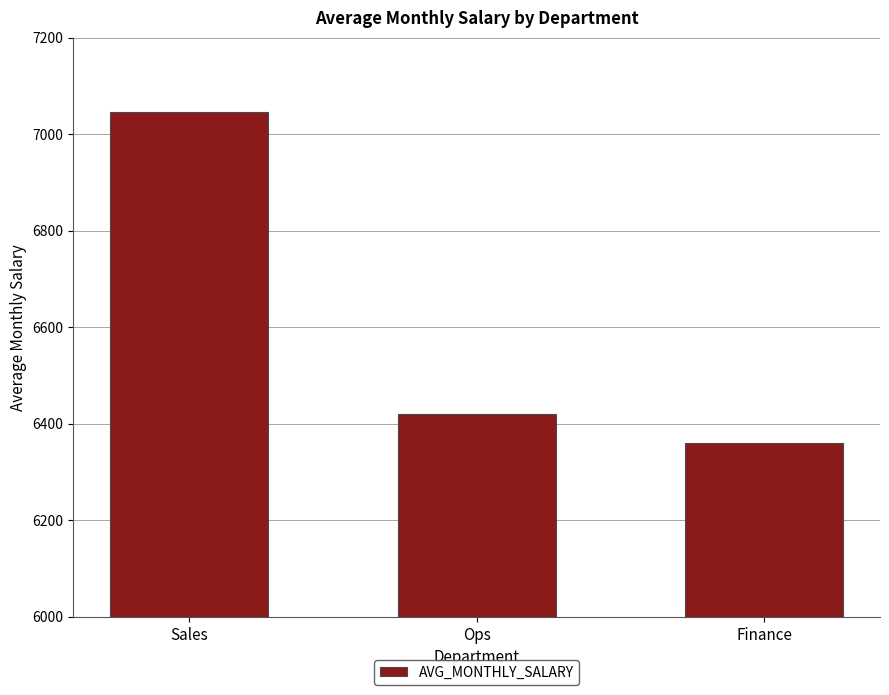

Are the bars horizontal?

No